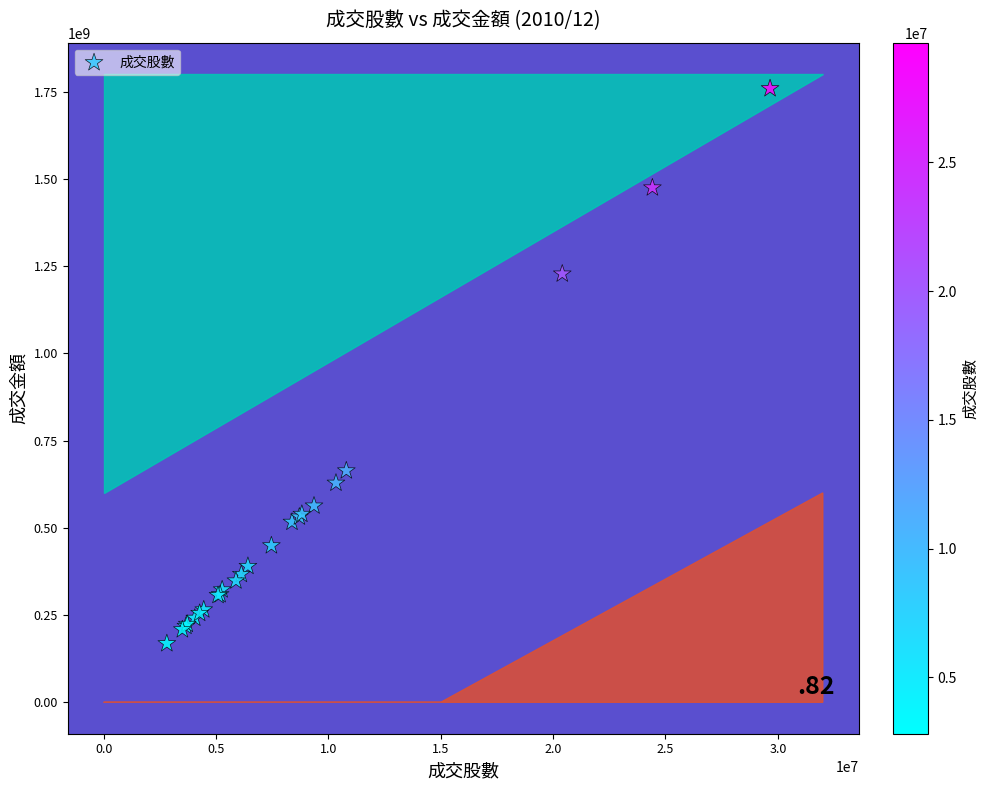

What Y value in the scatter plot is closest to 963514026?

1227655864